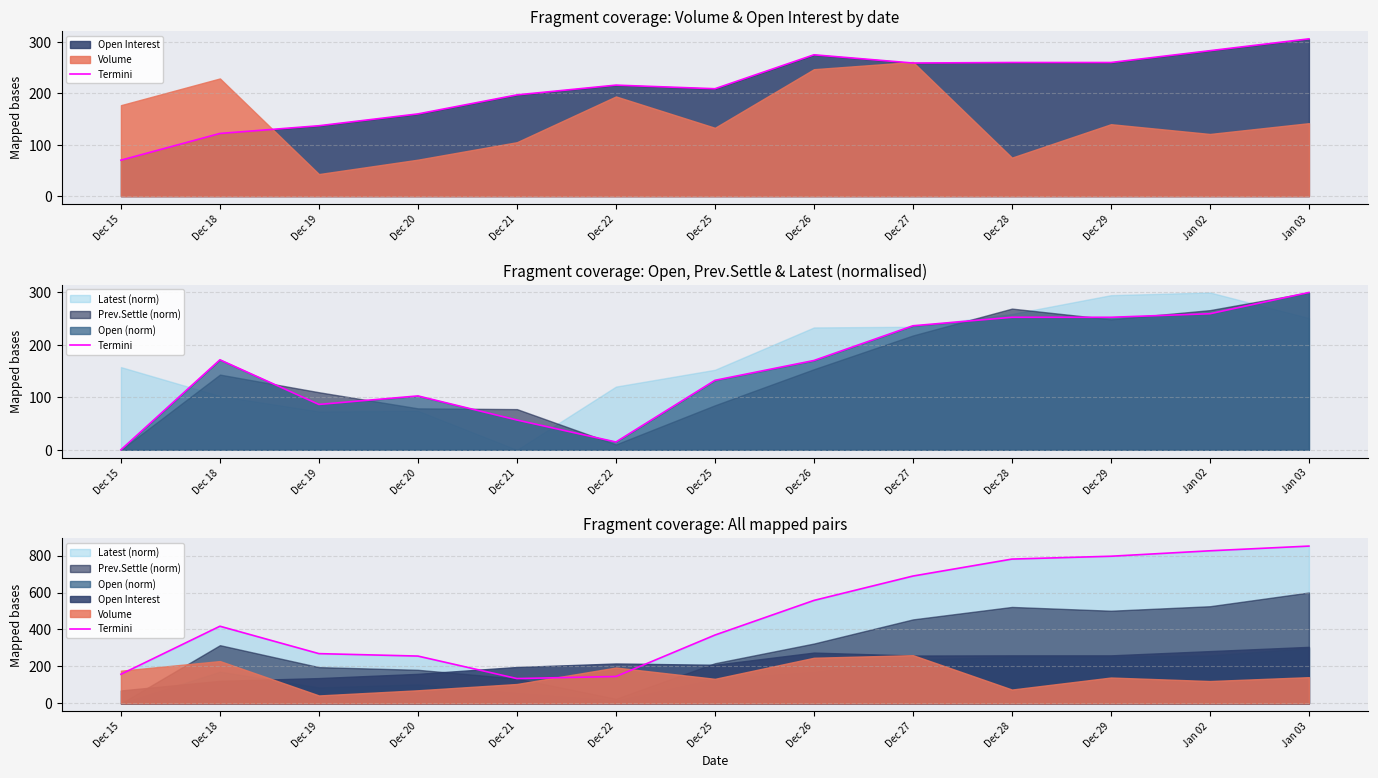

What is the ratio of the value at Jan 03 to the value at Dec 22?

5.8